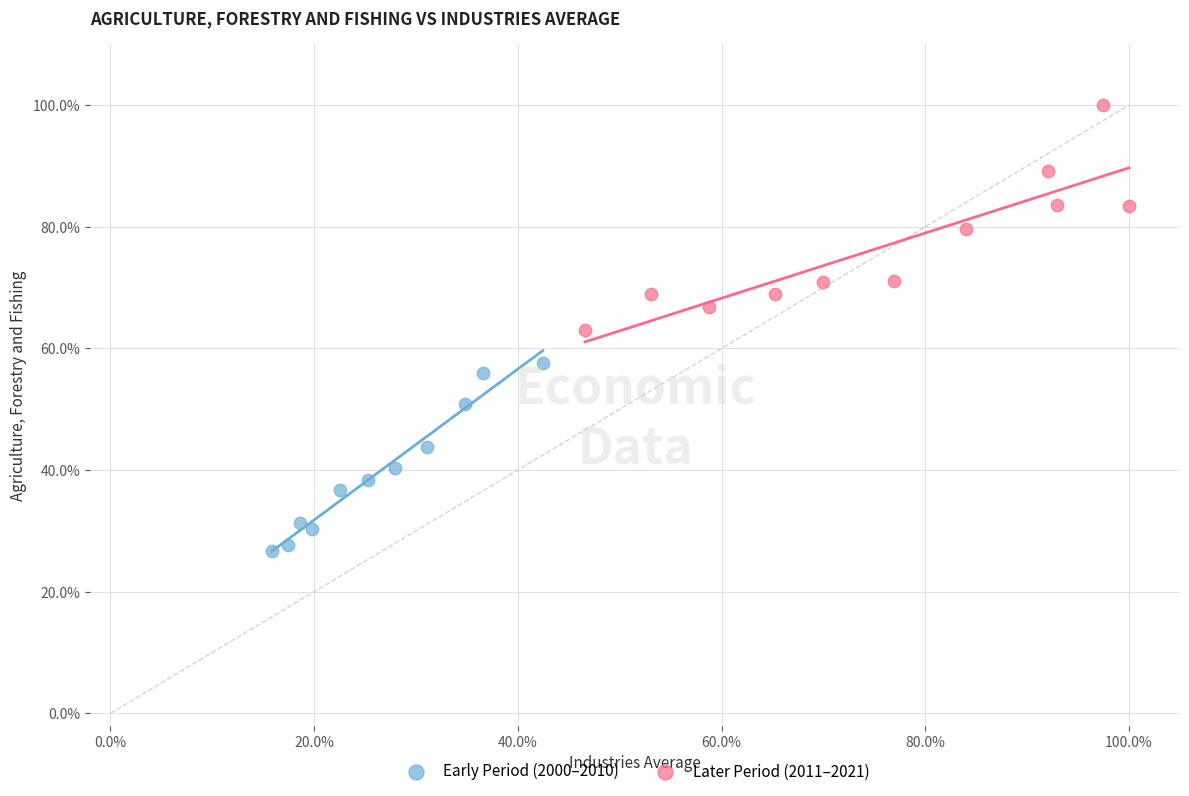

Which series has the largest Y range (max minus min)?

Later Period (2011–2021)